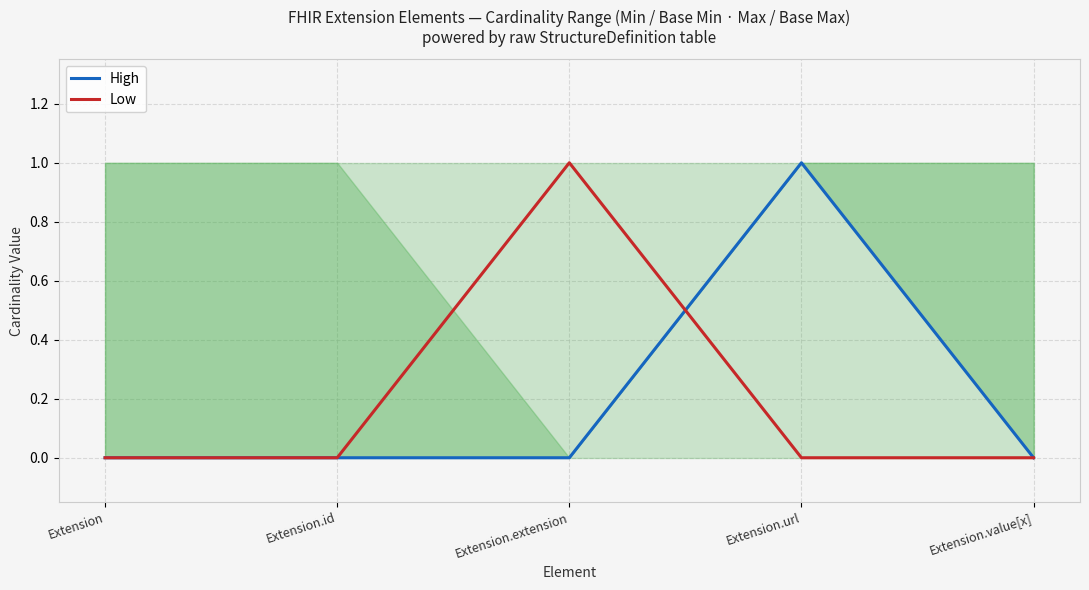

Between Extension.id and Extension, which is larger?

Extension.id